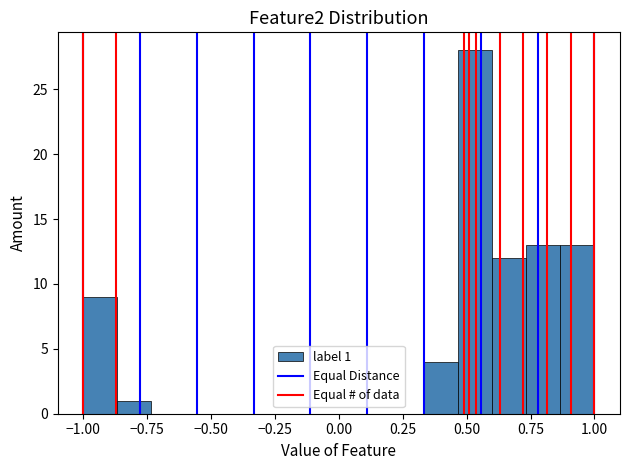

Read against the x-axis, roughly where is the centre of the tallest bar?

0.55